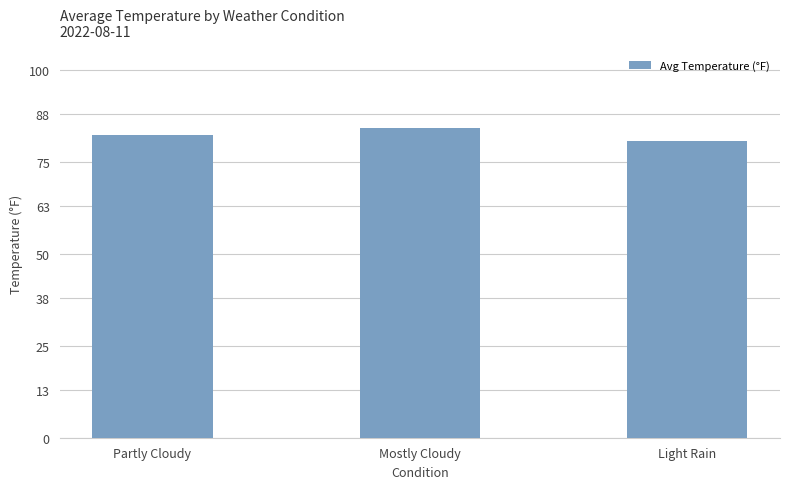

Which has a higher value, Partly Cloudy or Mostly Cloudy?

Mostly Cloudy